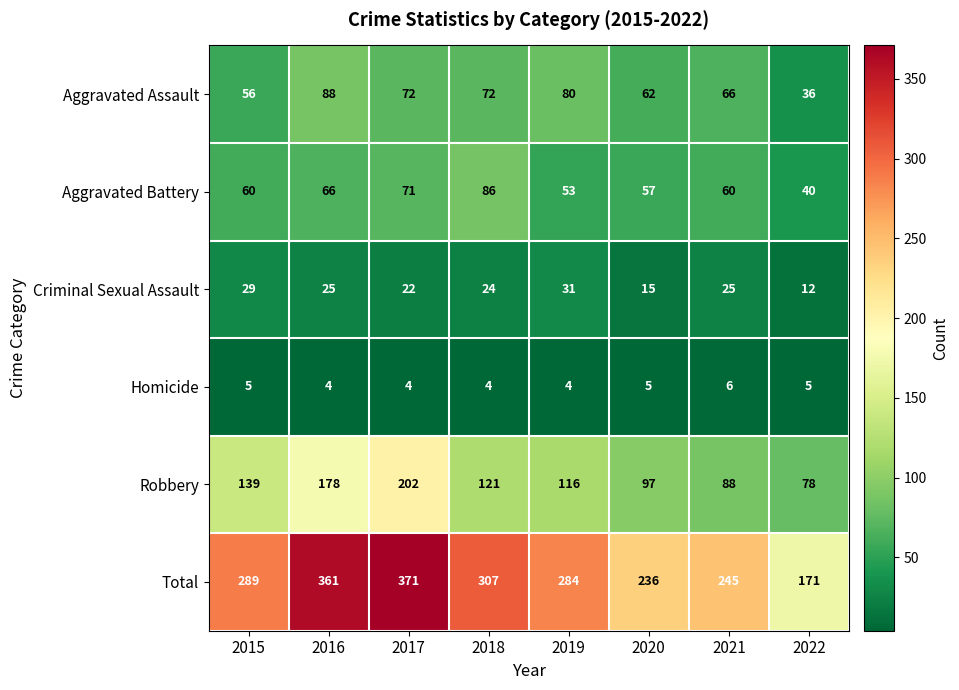

Which series changed the most between 2016 and 2018?

Robbery